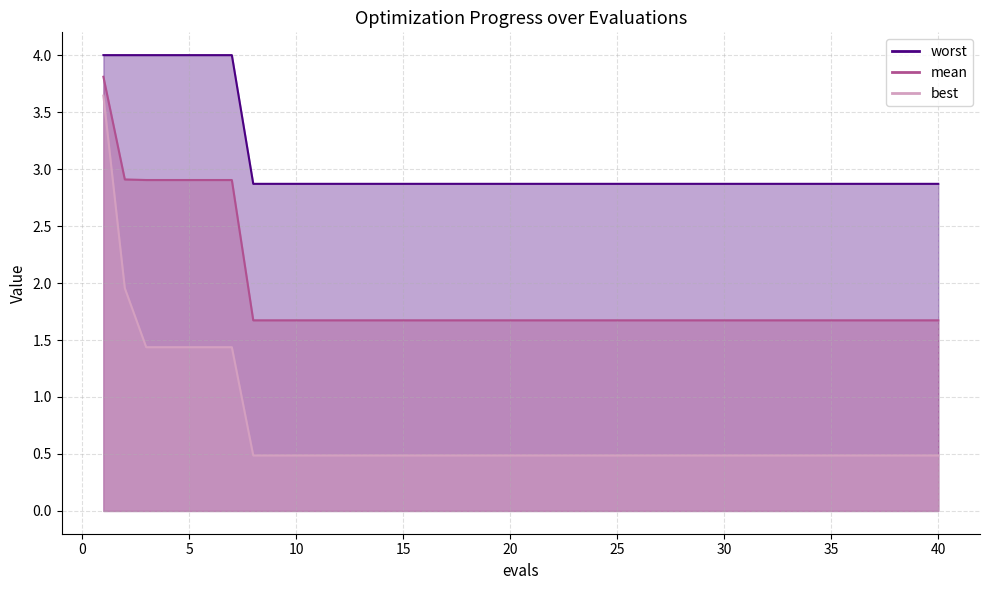

Which label corresponds to the largest value in the chart?

1